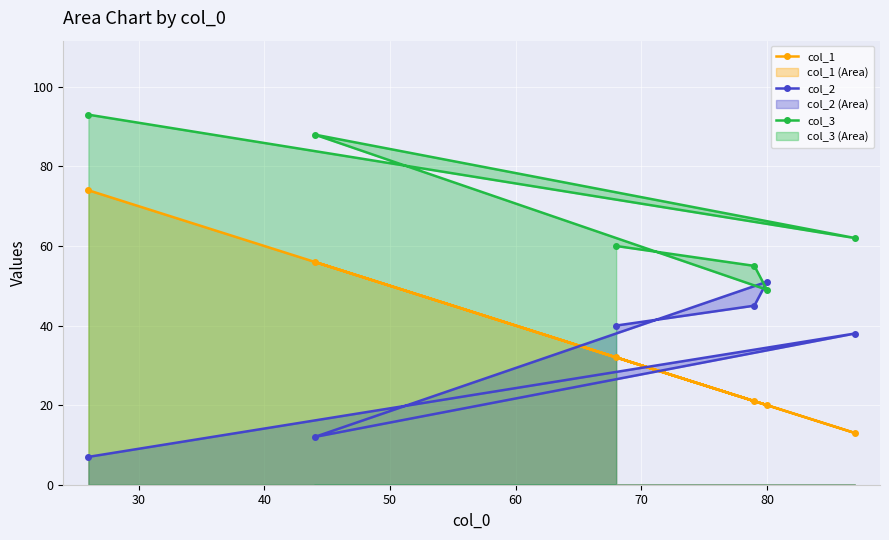

Which series has the largest total across all categories?

col_3